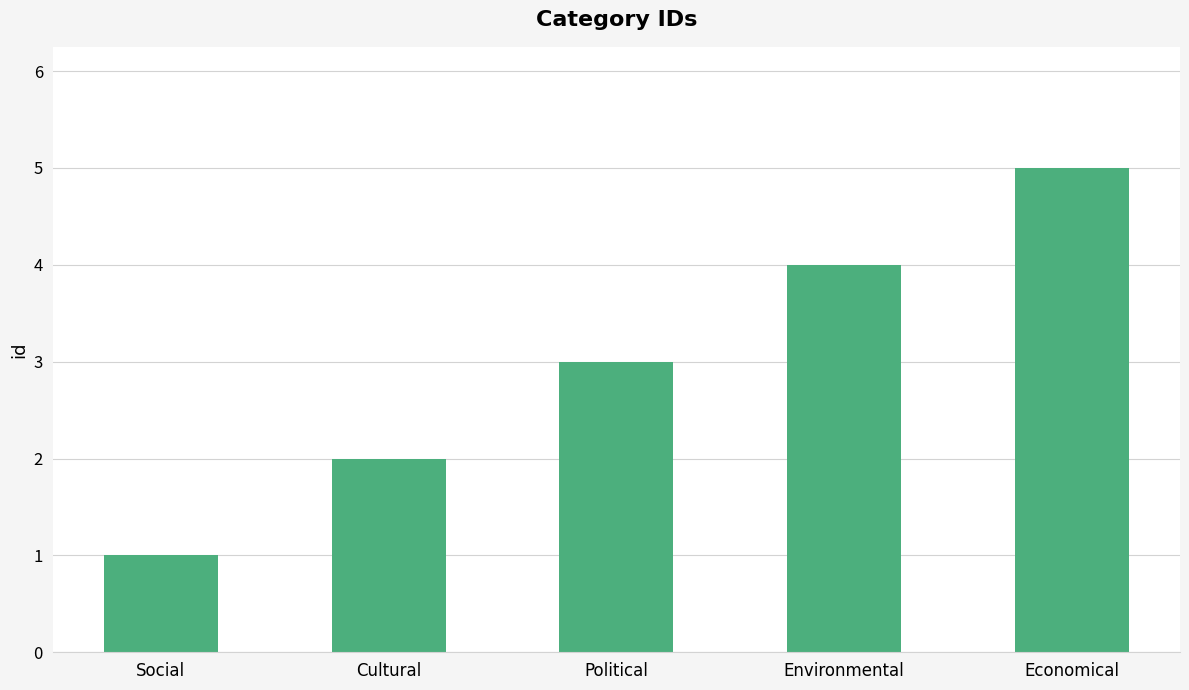

What is the greatest value displayed?

5